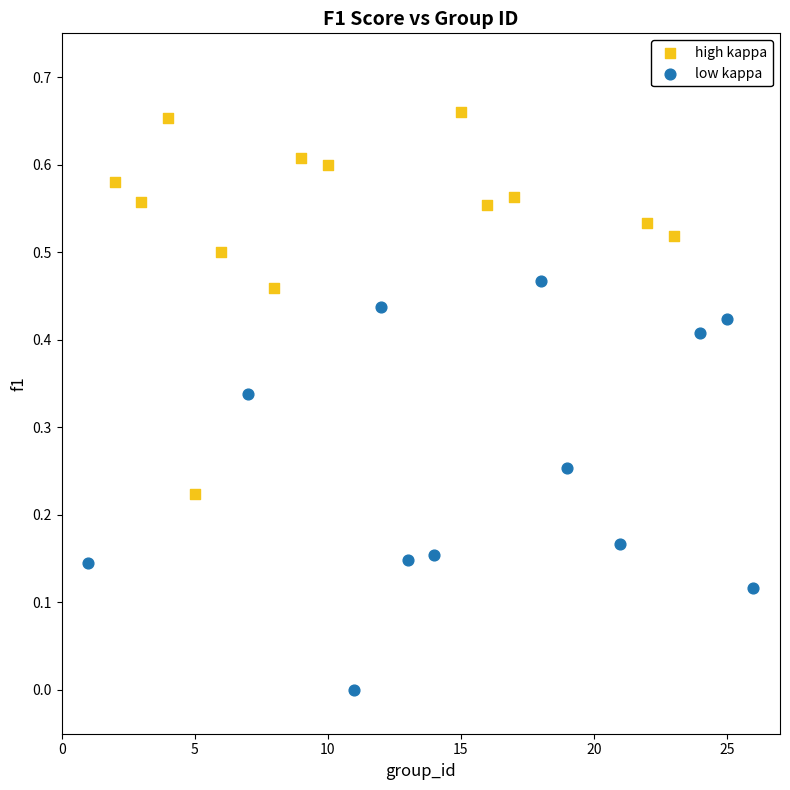

Which series contains the lowest Y value?

low kappa